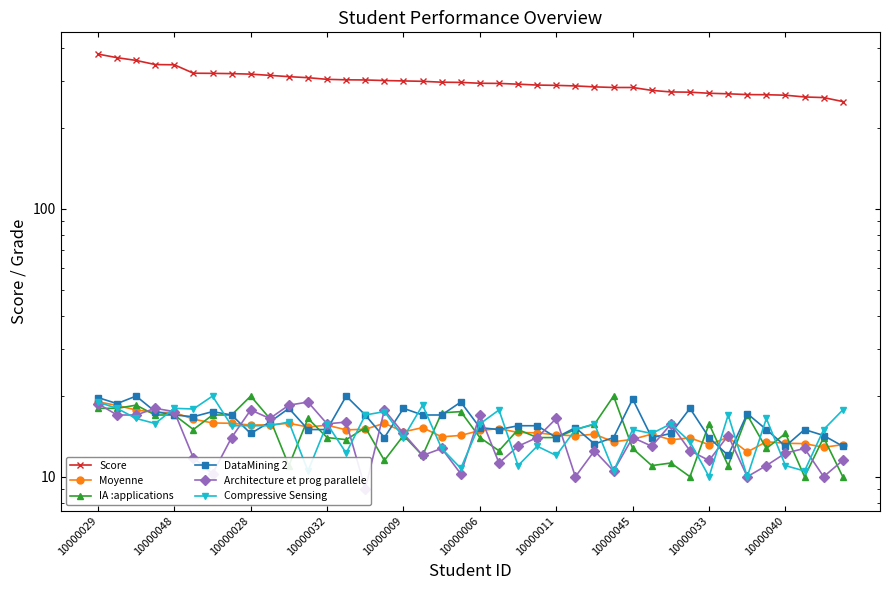

What is the spread (max minus min) of values at 10000011?

277.5